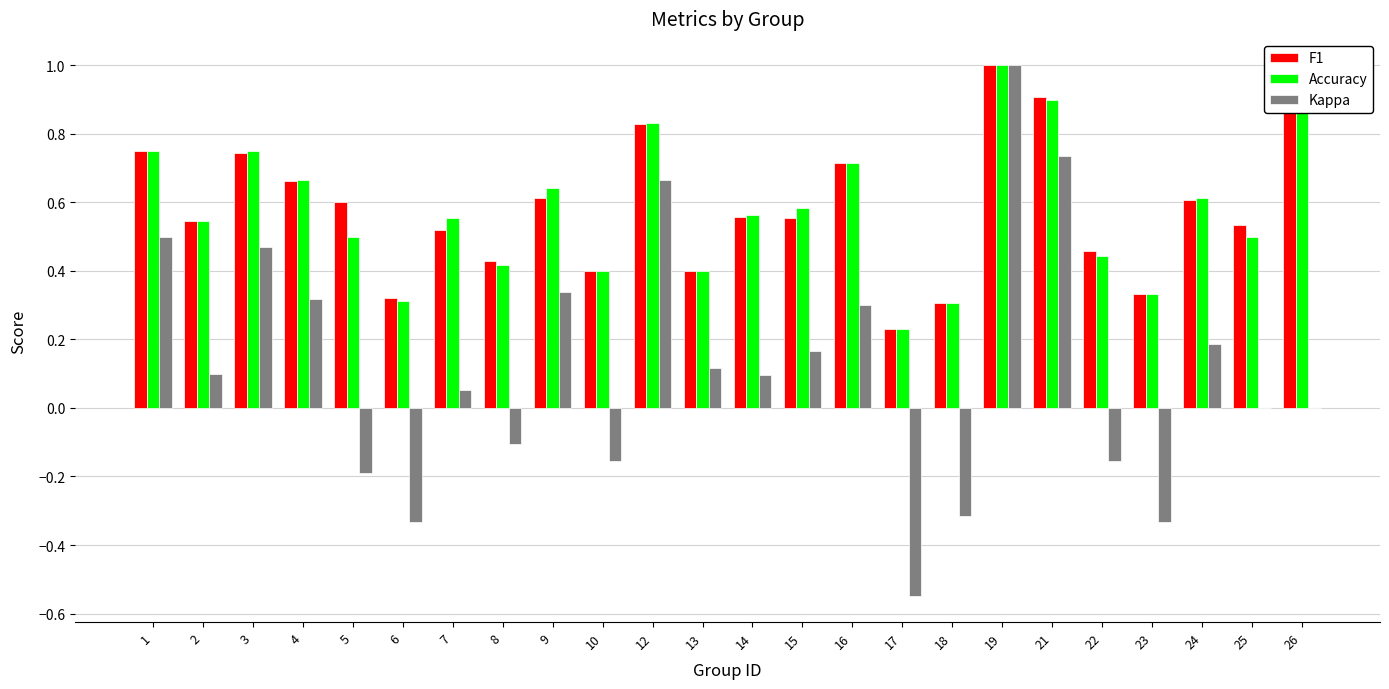

Where is Kappa nearest to the value 0?

25